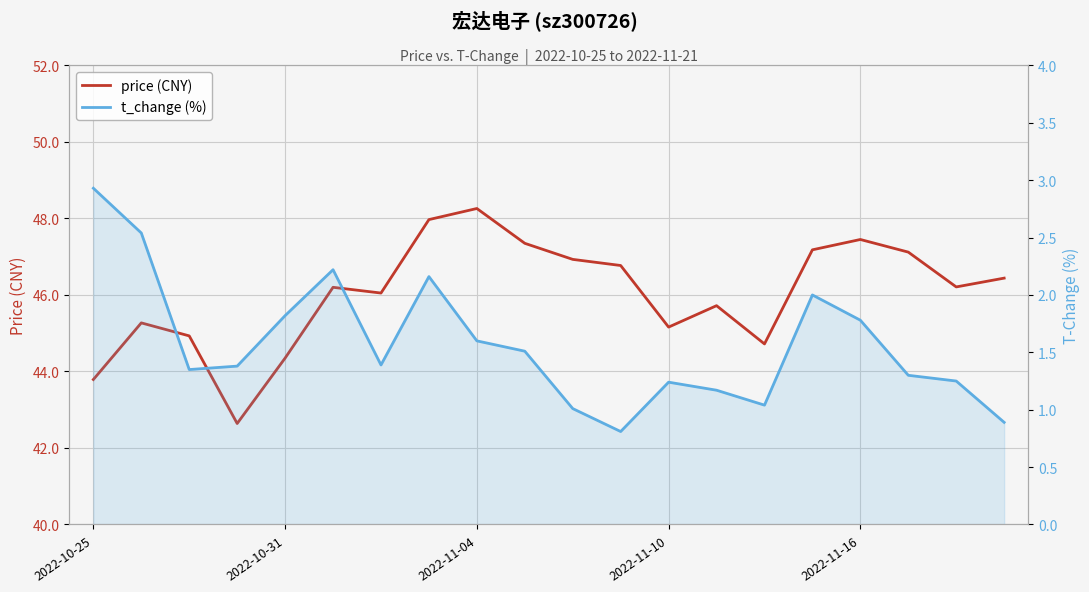

In price (CNY), how many points are lower than both neighbors (excluding endpoints)?

5